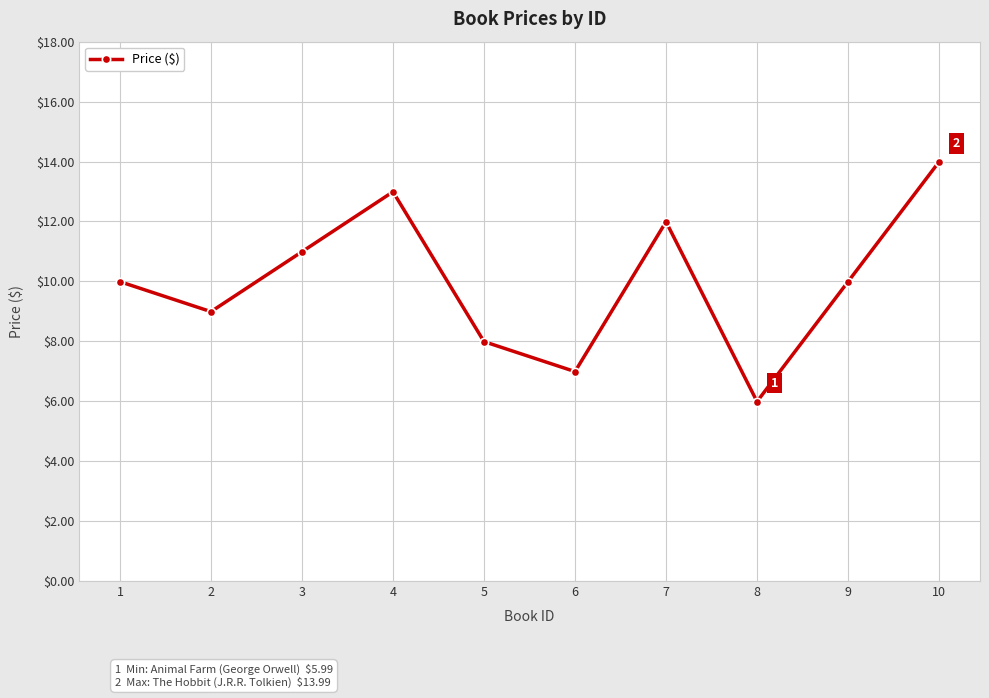

Reading left to right, list all the values displayed in this chart.

1=10.0	2=9.0	3=11.0	4=13.0	5=8.0	6=7.0	7=12.0	8=6.0	9=10.0	10=14.0